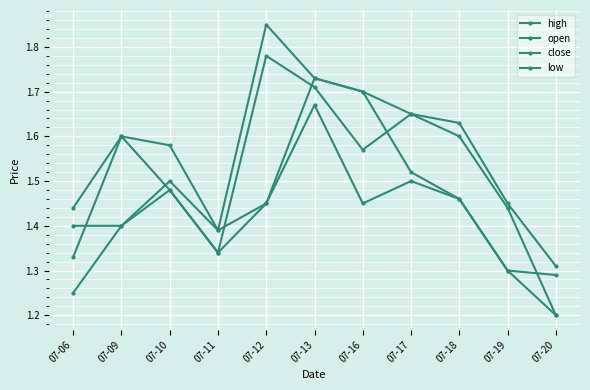

True or false: low and close intersect in this chart.

False